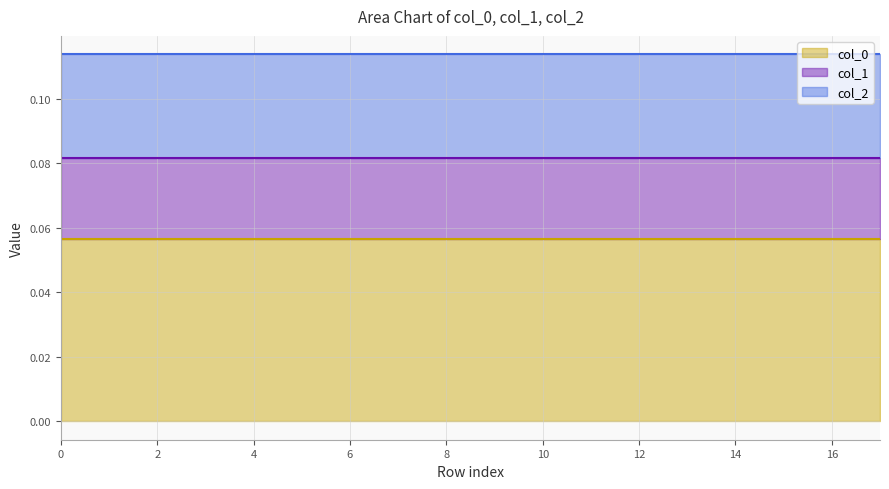

At how many categories does at least one series exceed 0?

18